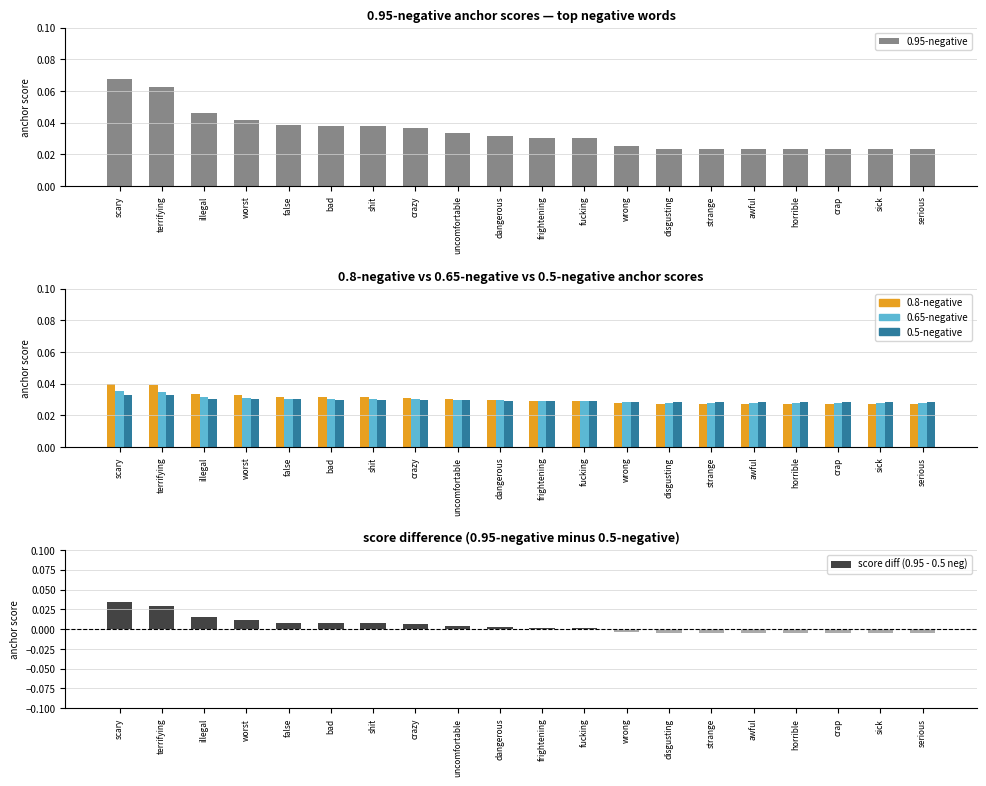

How many values in the score diff (0.95 - 0.5 neg) series are below 0?

8